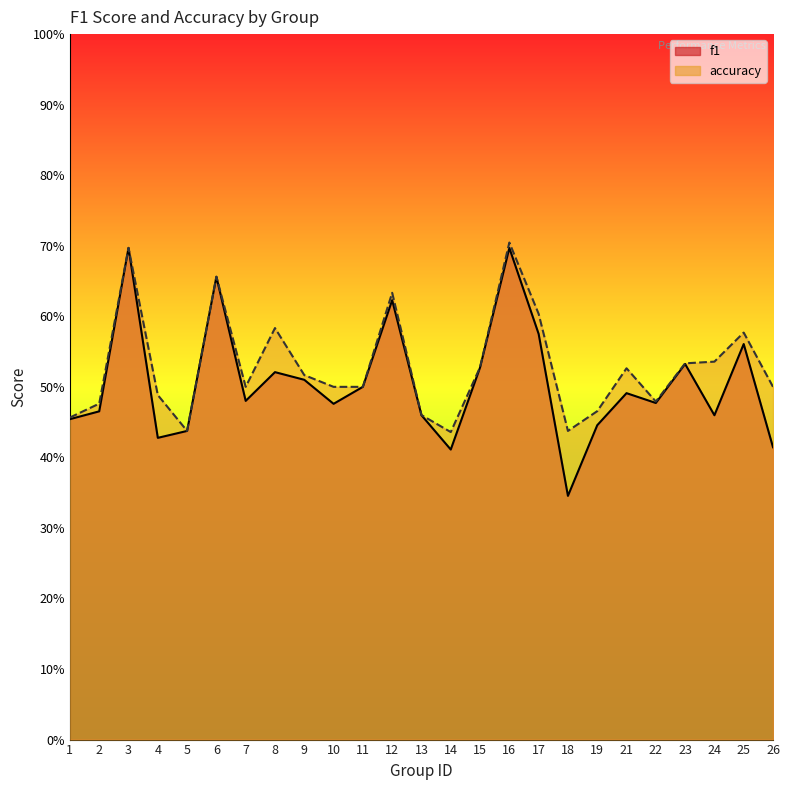

Which category has the lowest value across all series?

18